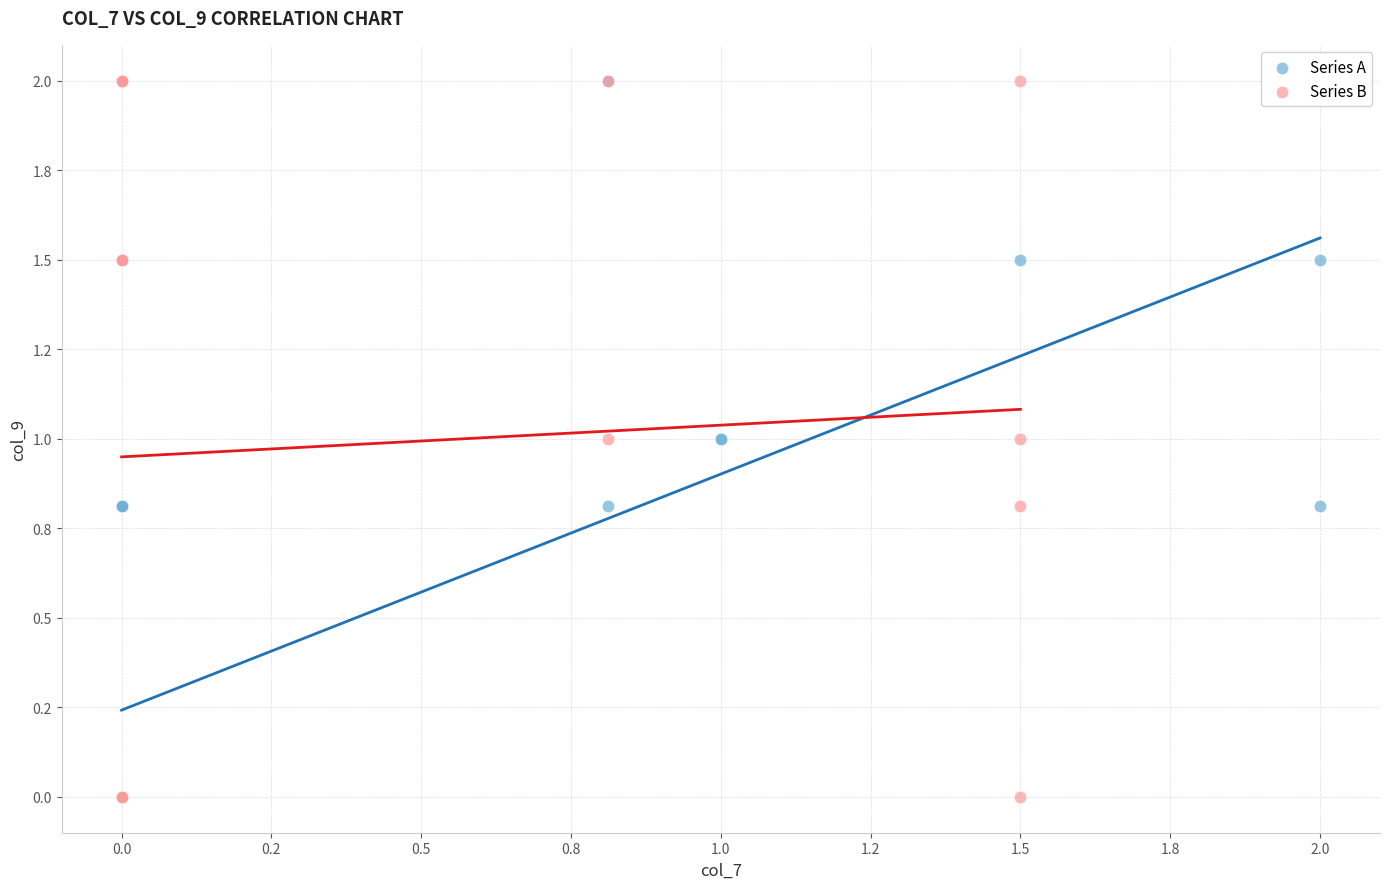

What are all the series names shown in the legend?

Series A, Series B